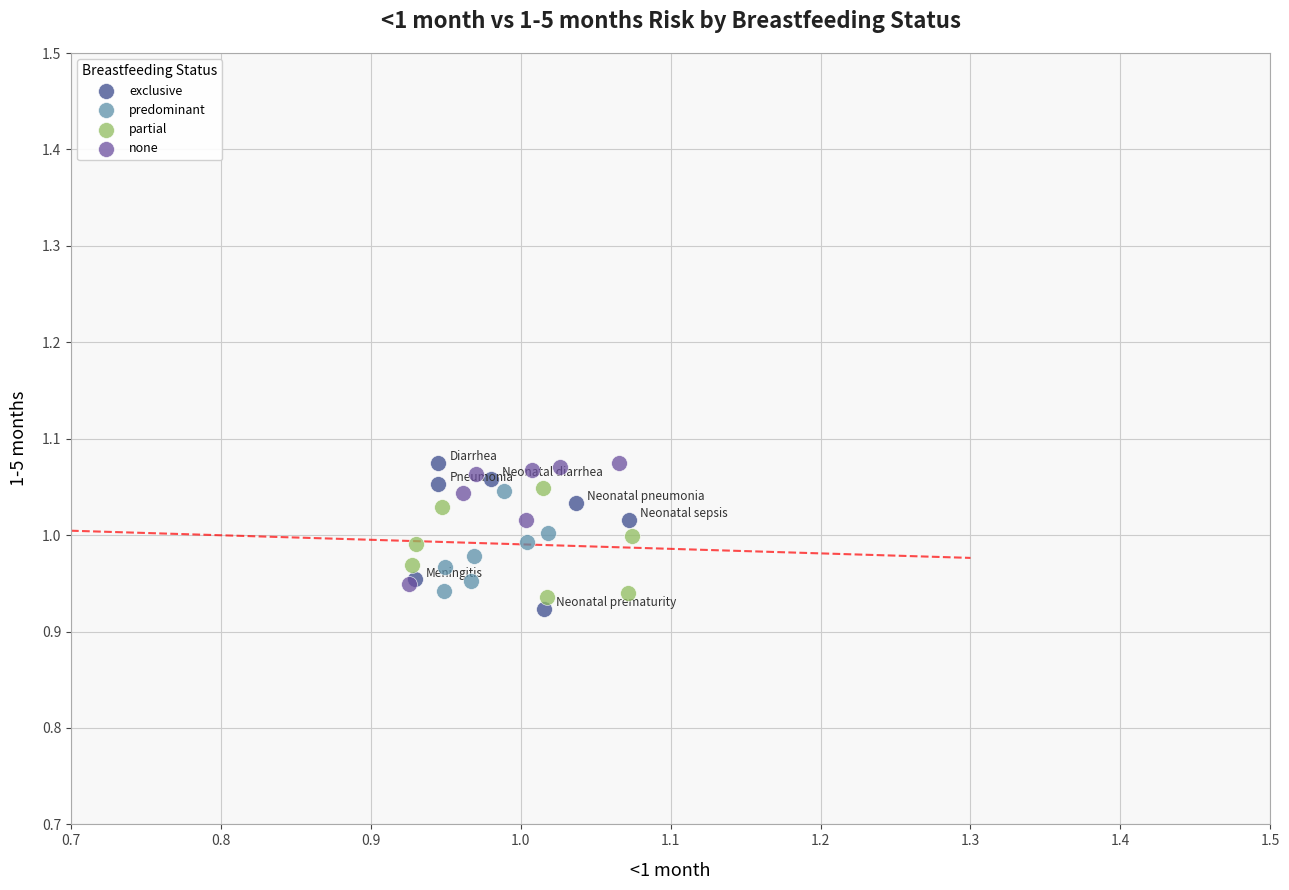

Which series reaches the minimum Y coordinate?

exclusive